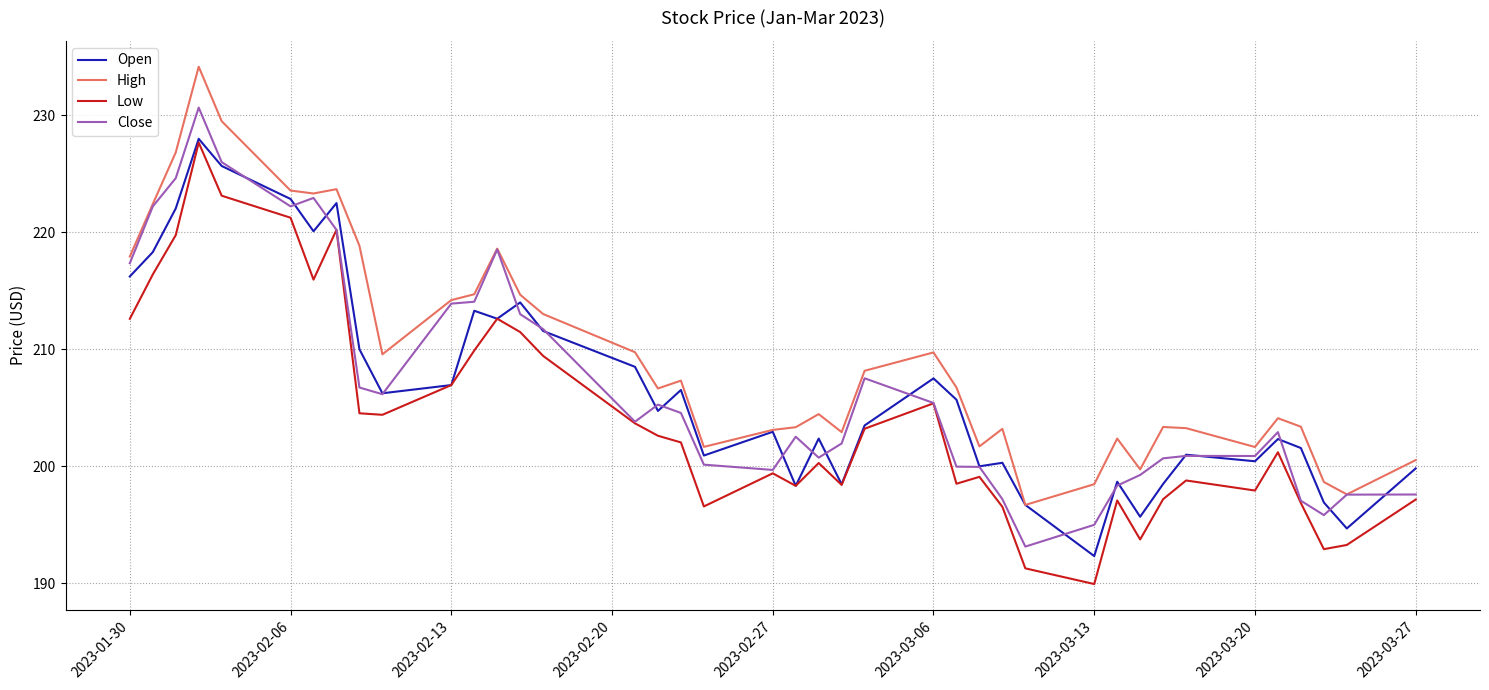

What is the smallest value displayed?

189.9